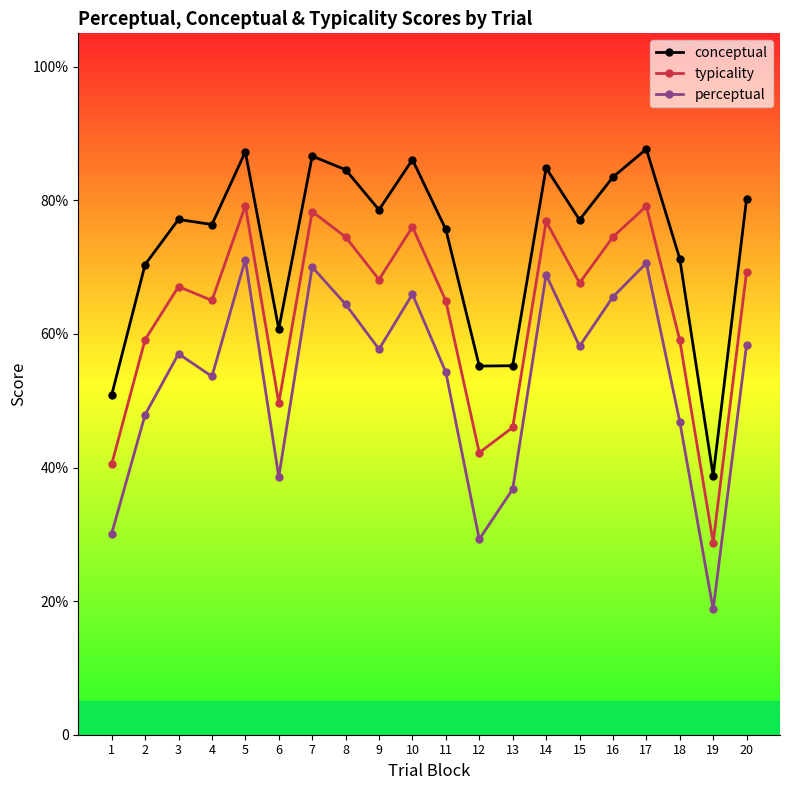

True or false: conceptual has a value of 77.1 at 15.

True